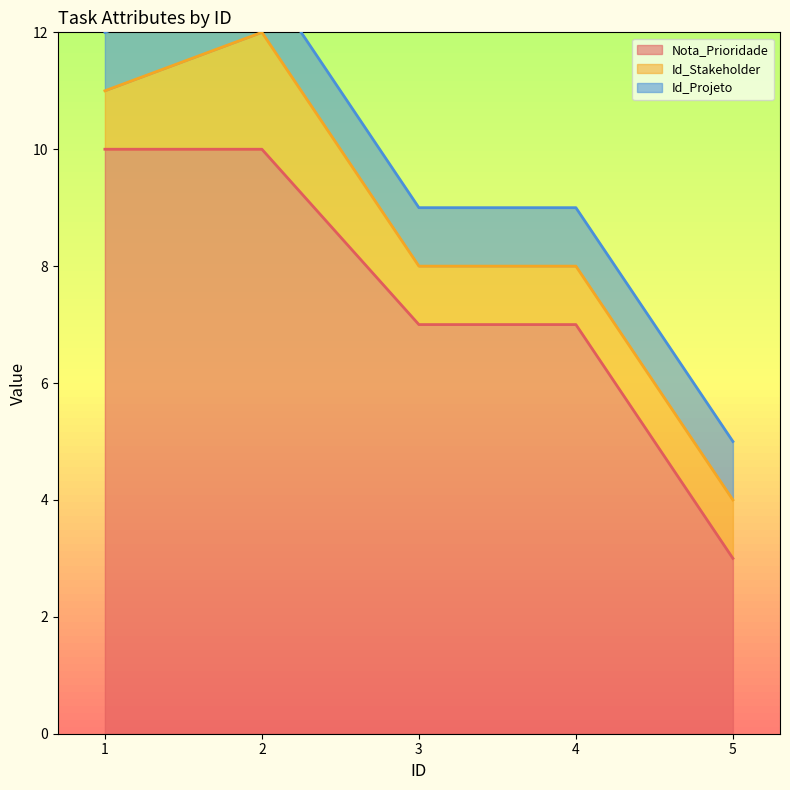

What is the sum of the Id_Projeto values at 3 and 5?

2